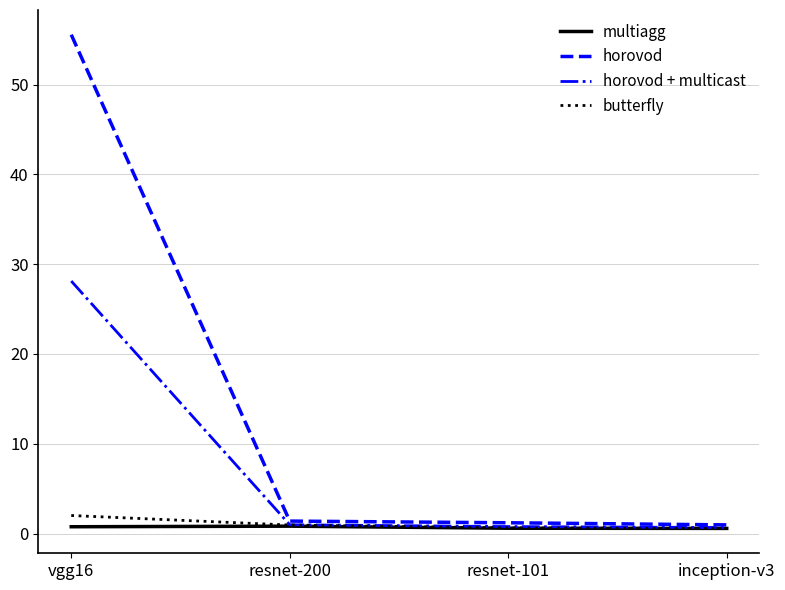

Is it true that multiagg equals 0.8 at resnet-200?

True